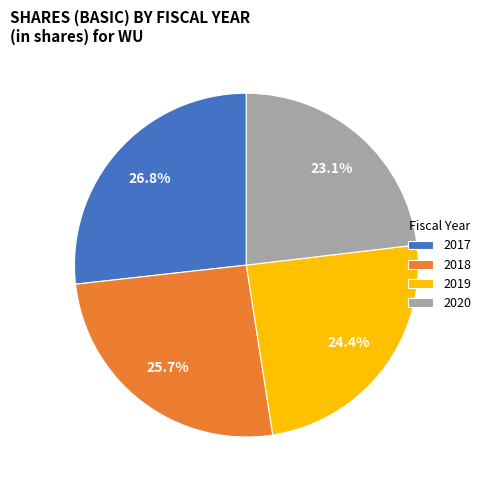

Count the number of slices in the pie.

4